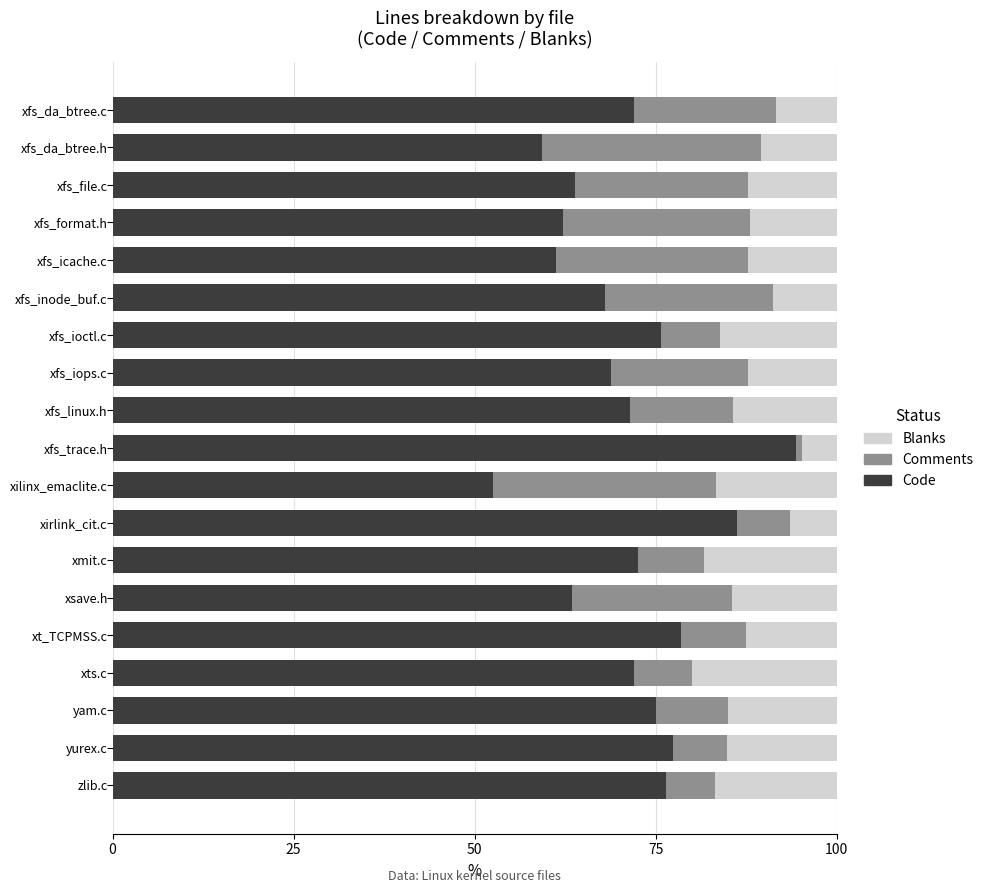

How many values in the Code series are below 71?

8